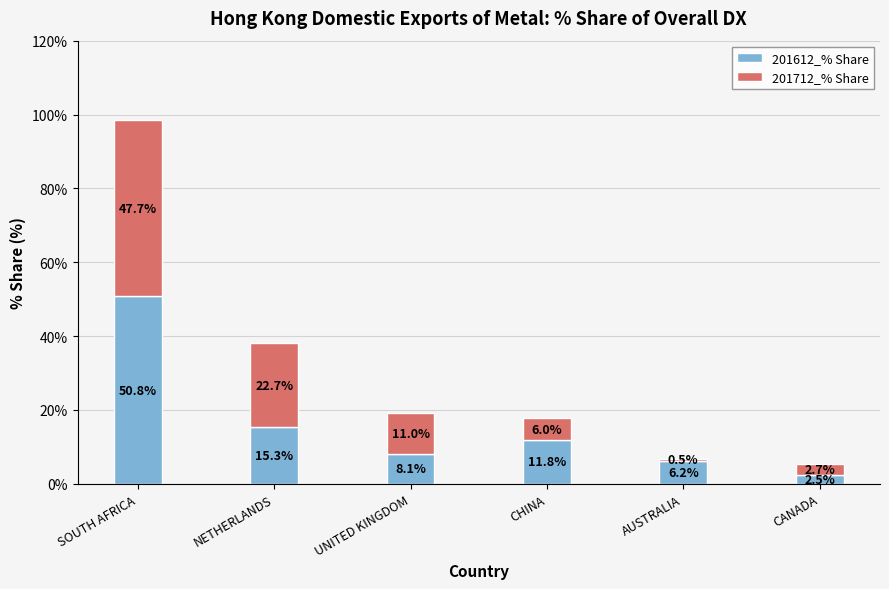

Where is 201612_% Share nearest to the value 26?

NETHERLANDS